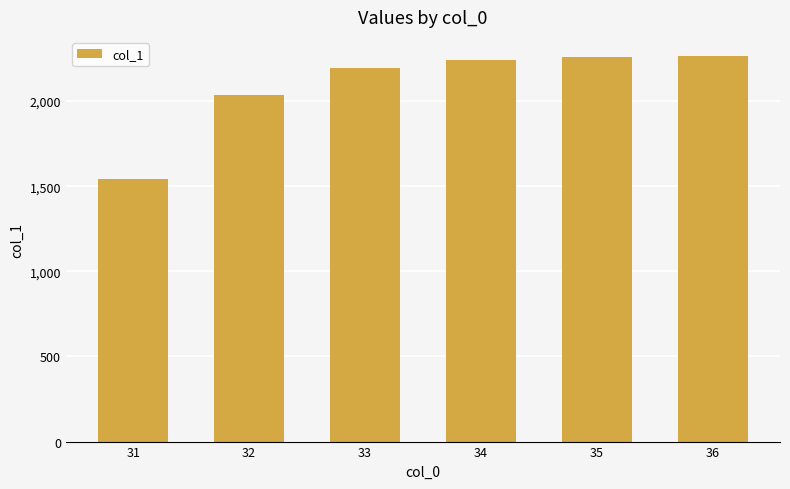

What is the sum of the values at 34 and 32?

4279.1